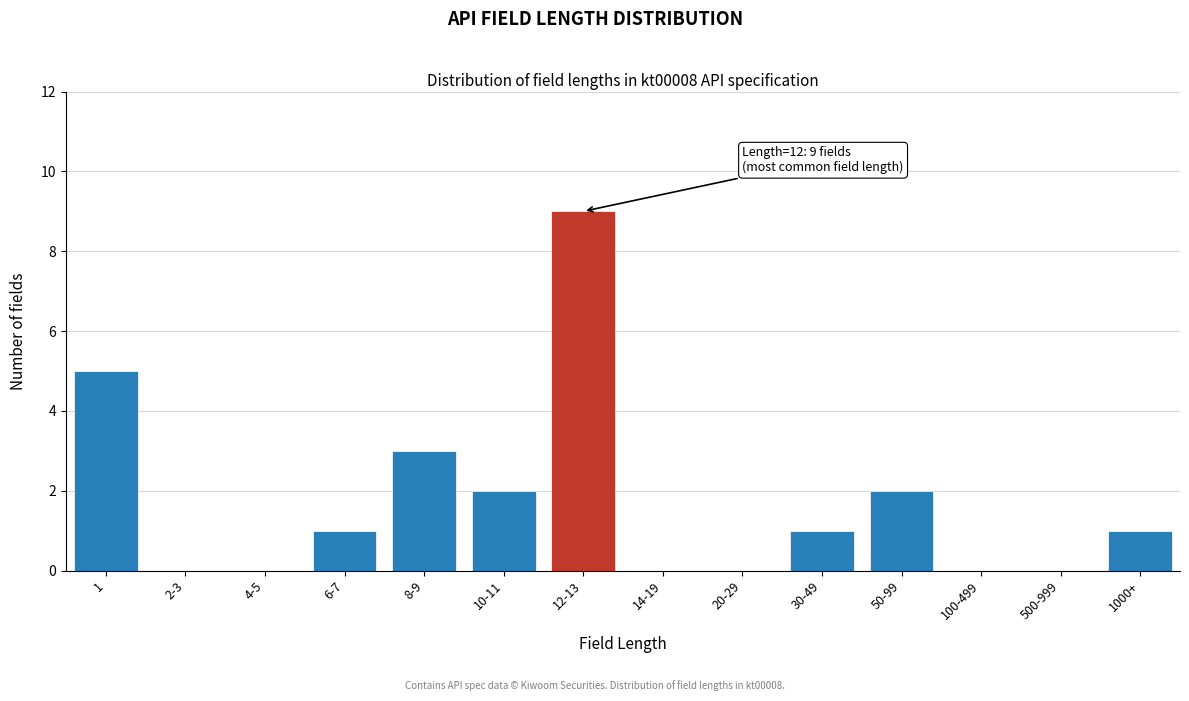

Reading right to left, extract all data points from this chart.

1000+=1	500-999=0	100-499=0	50-99=2	30-49=1	20-29=0	14-19=0	12-13=9	10-11=2	8-9=3	6-7=1	4-5=0	2-3=0	1=5